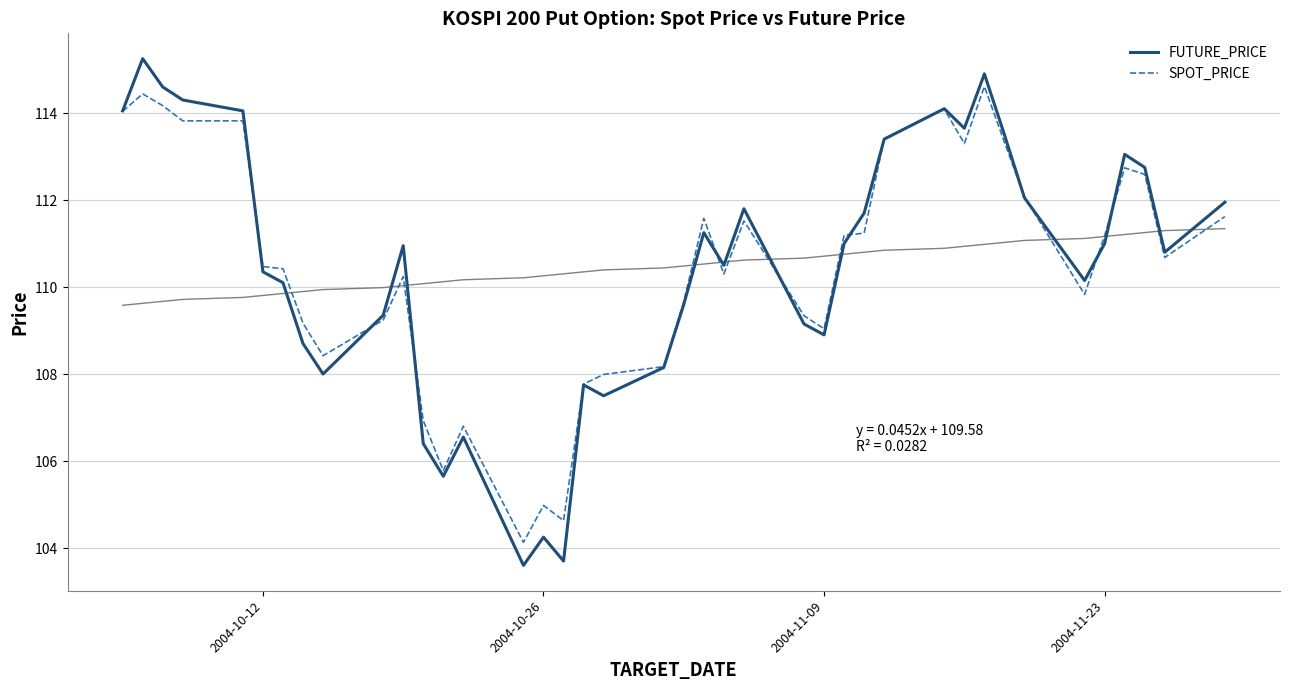

In FUTURE_PRICE, how many points are lower than both neighbors (excluding endpoints)?

10